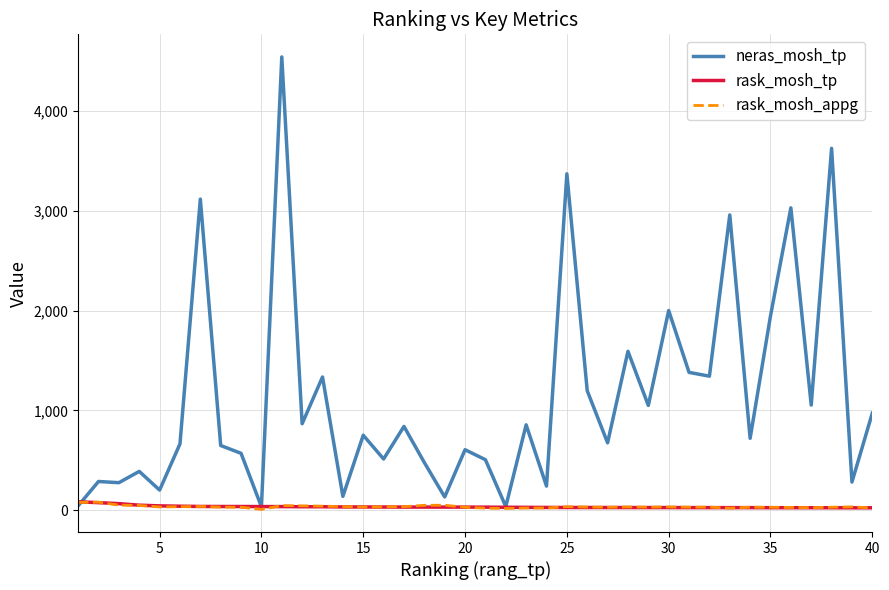

Which series has the largest range (max minus min)?

neras_mosh_tp